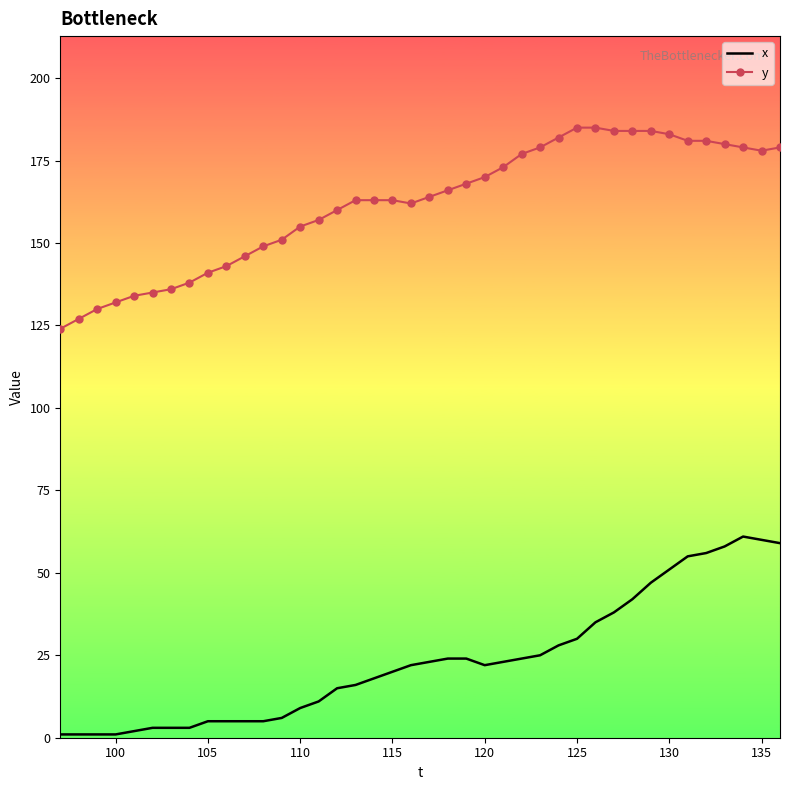

True or false: x and y cross at least once.

False